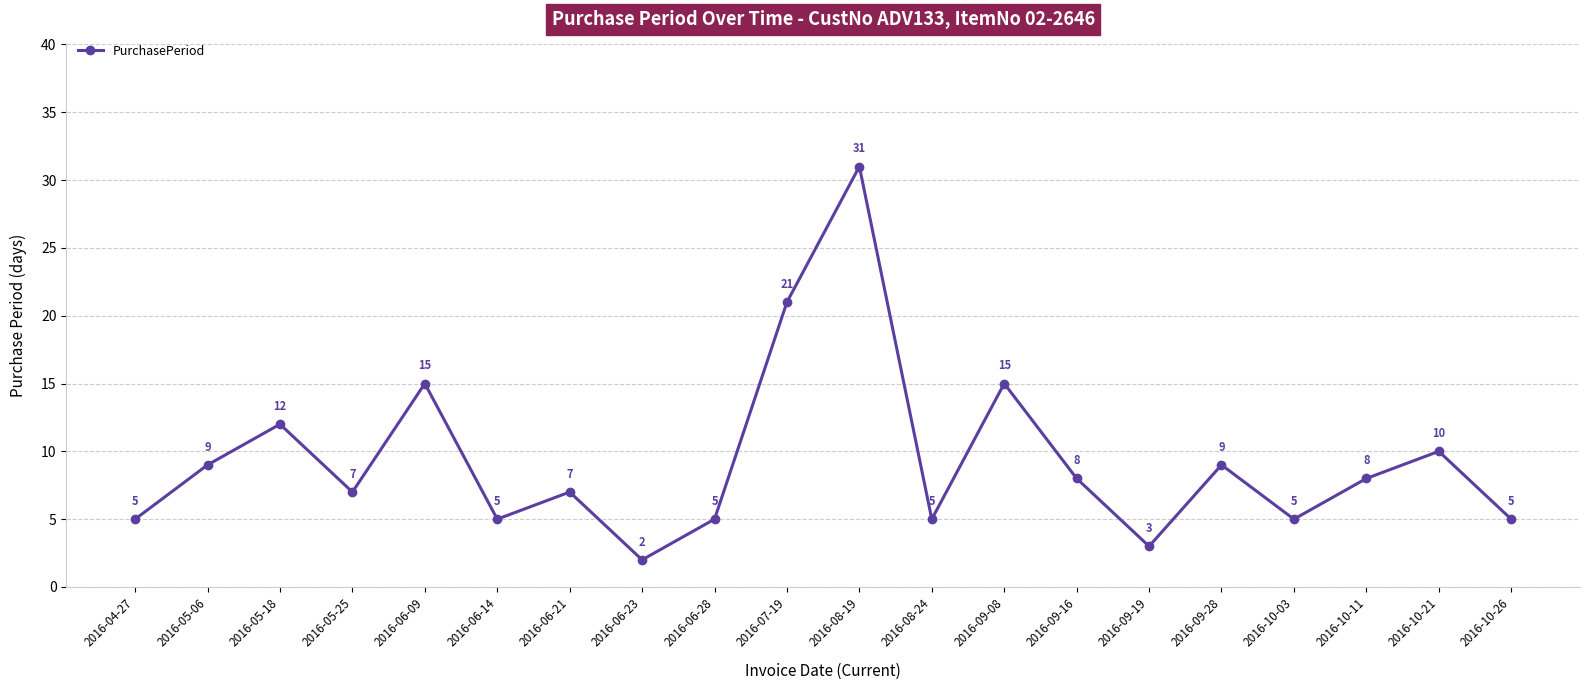

Is this an area chart (filled region under the line)?

No